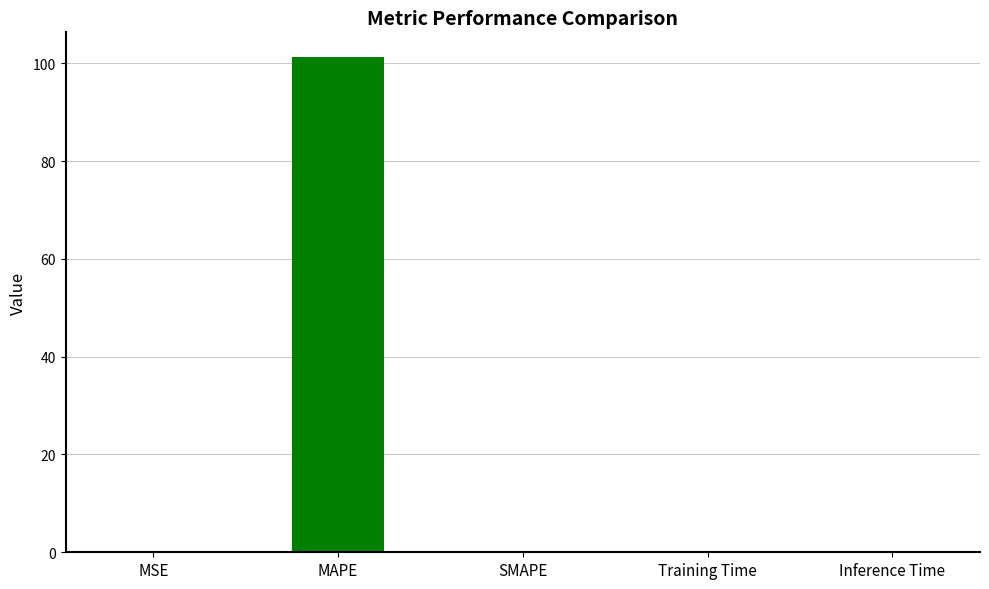

Are the bars horizontal?

No